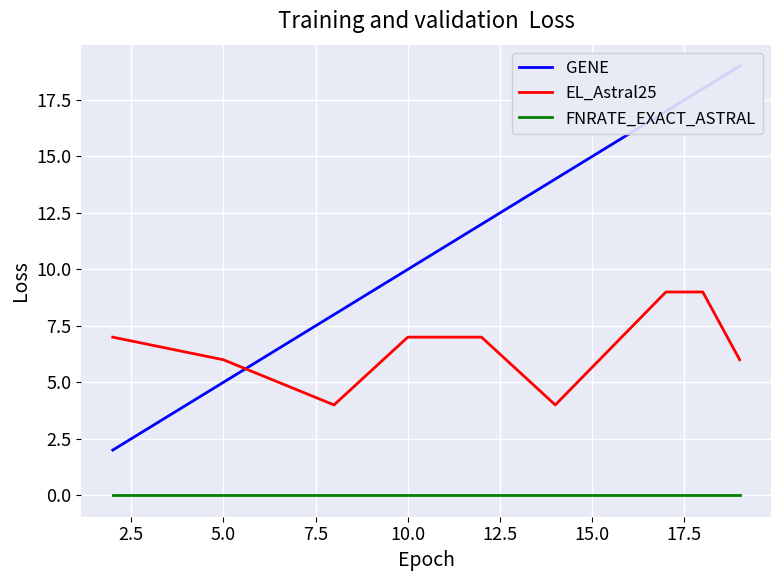

What is the maximum value for EL_Astral25?

9